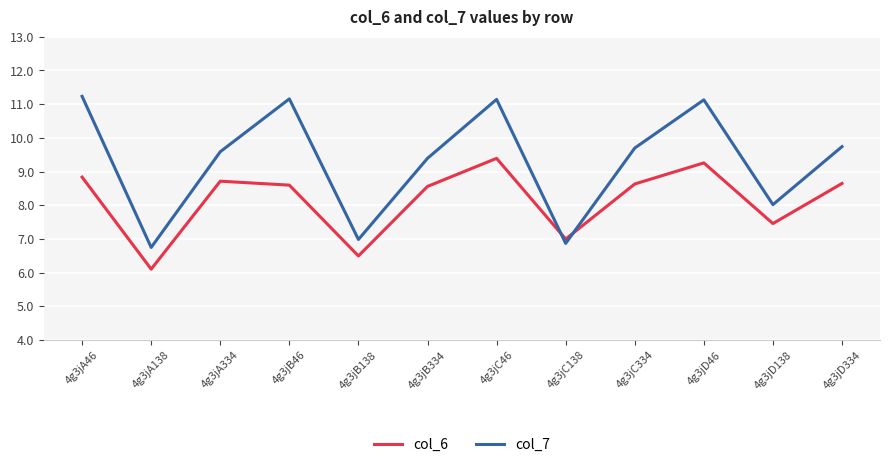

True or false: col_6 has more than 2 interior local peaks.

True